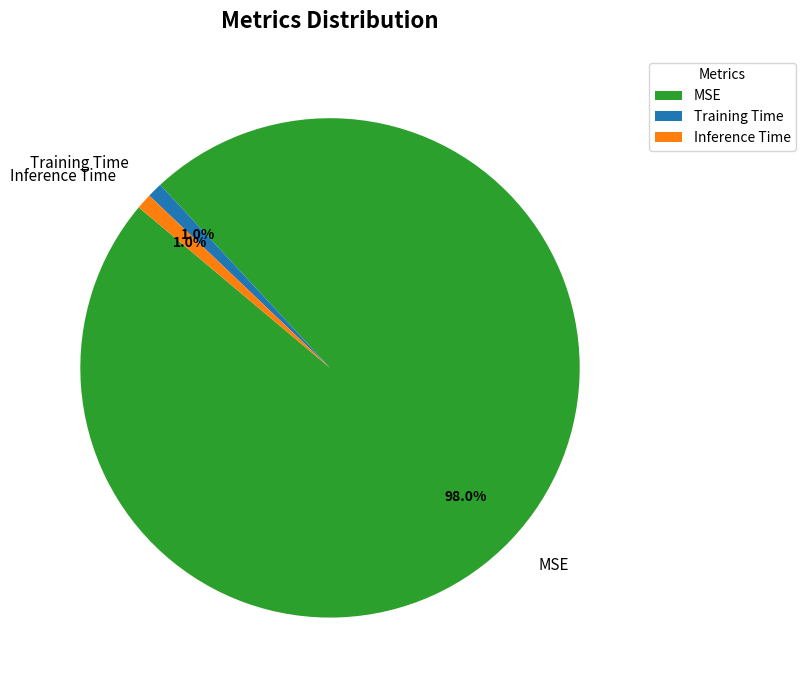

To the nearest percent, what is the difference between the MSE and Training Time slice percentages?

97%